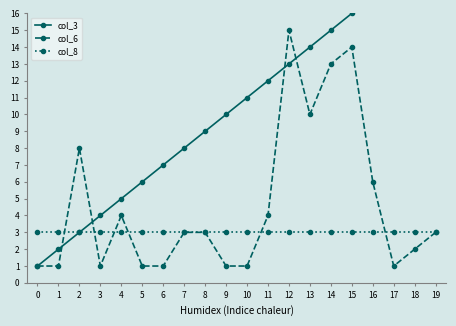

Rank the categories by col_3 value from lowest to highest.

0, 1, 2, 3, 4, 5, 6, 7, 8, 9, 10, 11, 12, 13, 14, 15, 16, 17, 18, 19